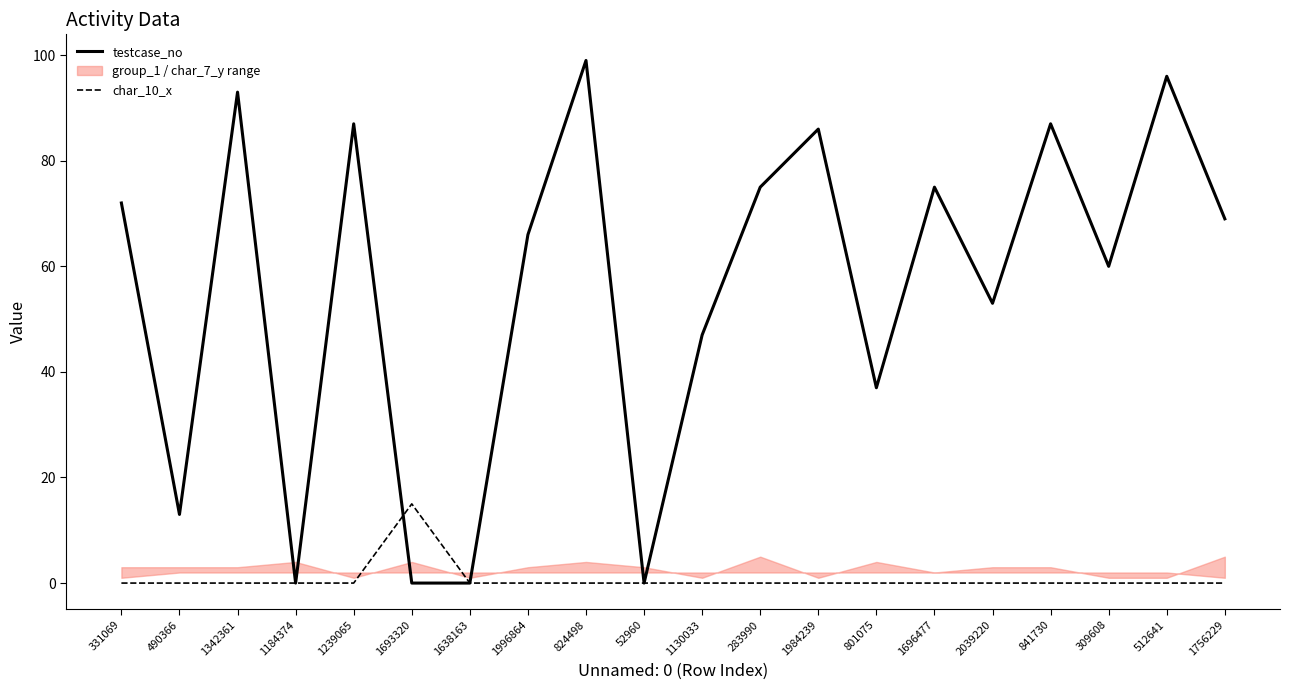

True or false: char_10_x and testcase_no cross at least once.

True